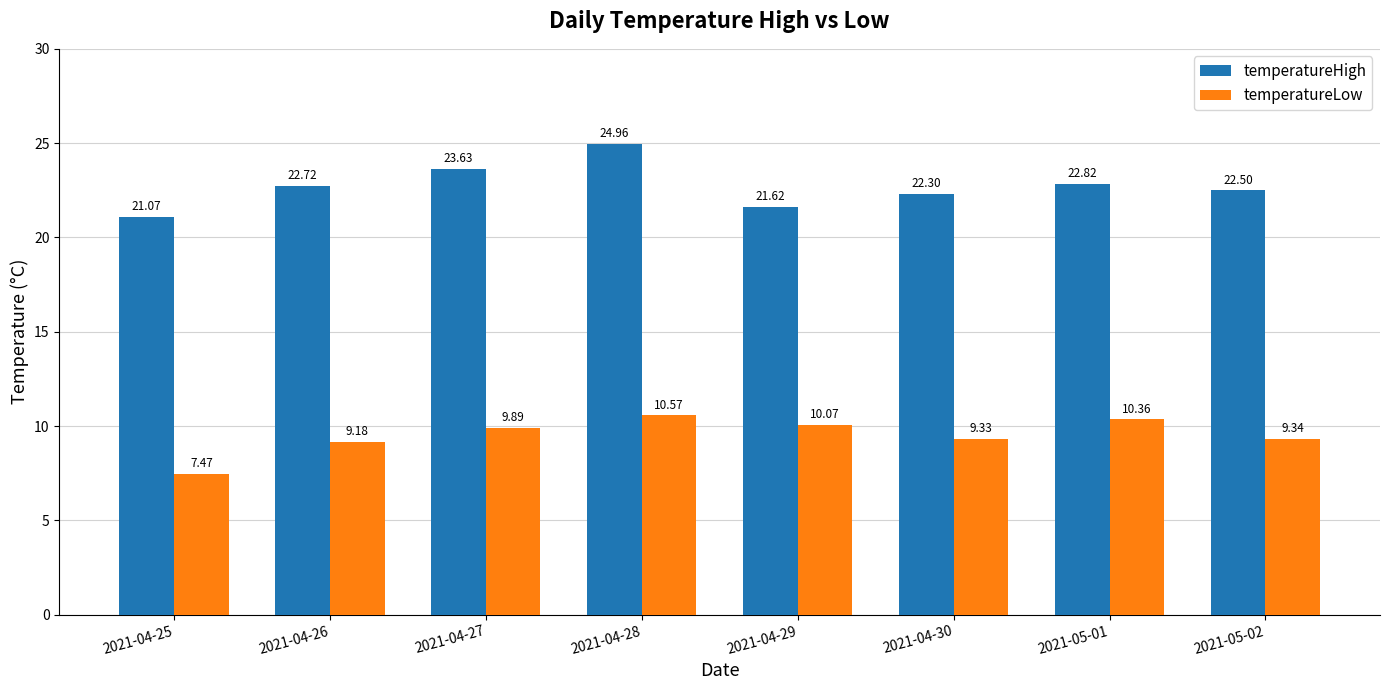

Reading left to right, what are all the values shown in this chart?

temperatureHigh: 21.1	22.7	23.6	25.0	21.6	22.3	22.8	22.5
temperatureLow: 7.5	9.2	9.9	10.6	10.1	9.3	10.4	9.3